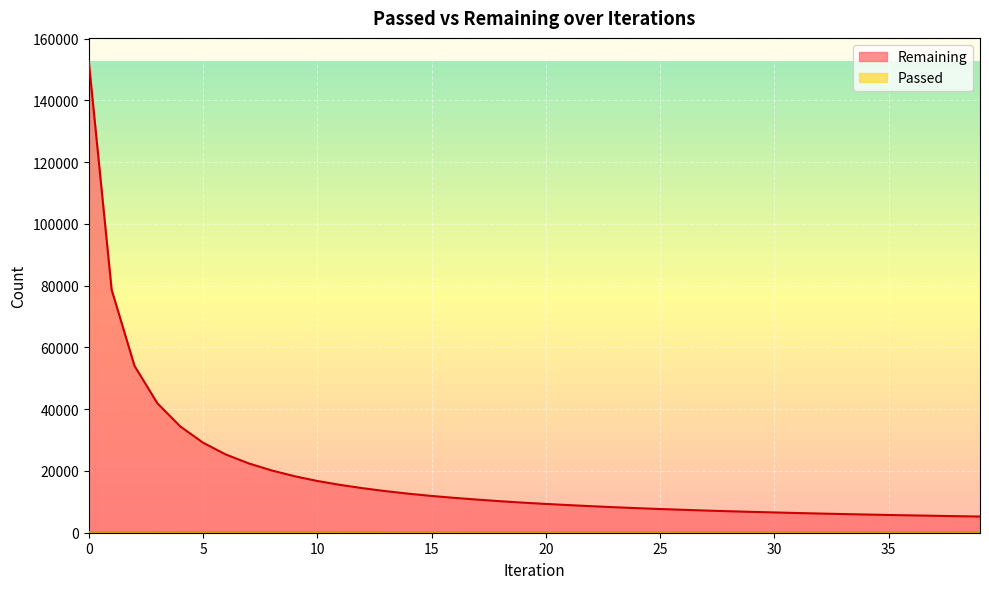

What are all the series names shown in the legend?

Remaining, Passed